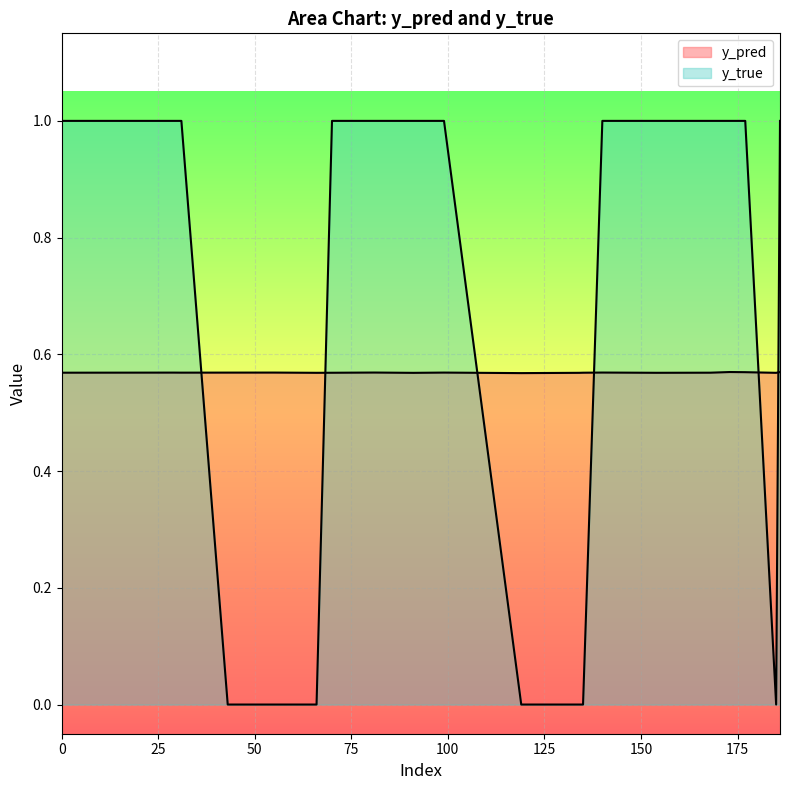

In y_pred, how many points are lower than both neighbors (excluding endpoints)?

6